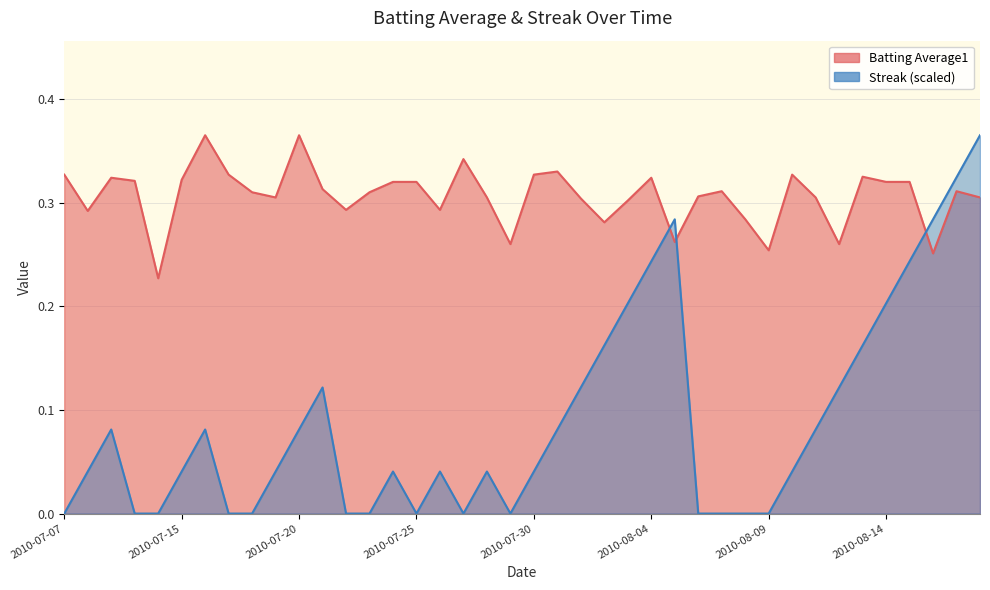

At which label does Streak reach its peak?

2010-08-18